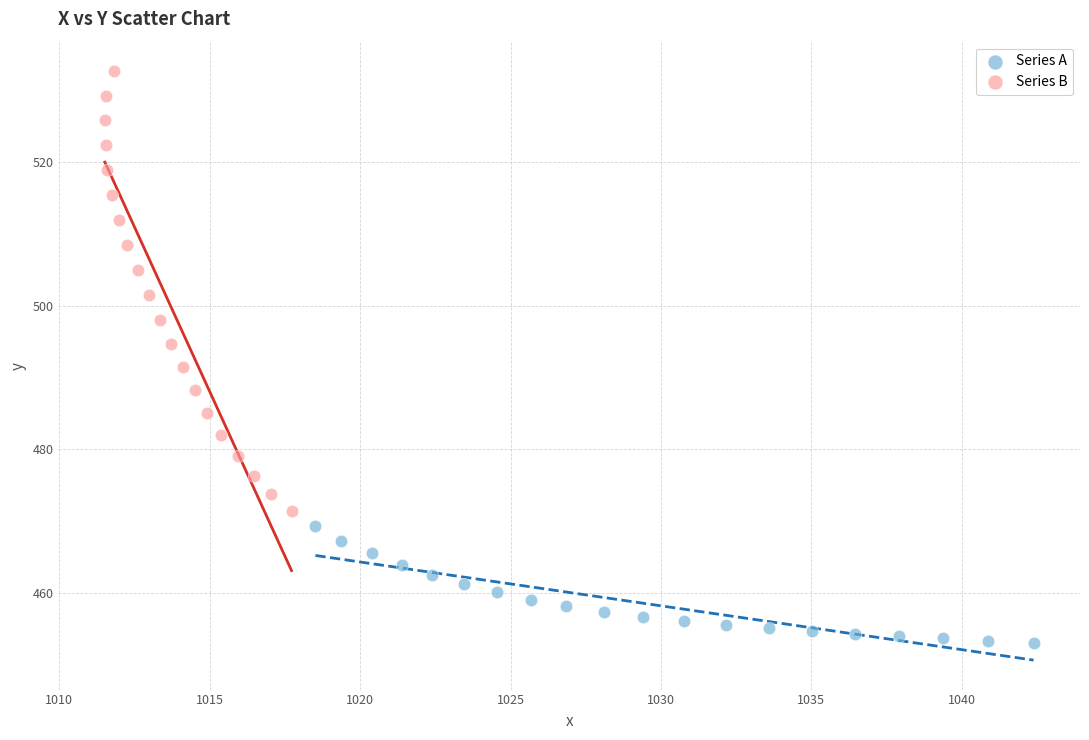

What are all the series names shown in the legend?

Series A, Series B